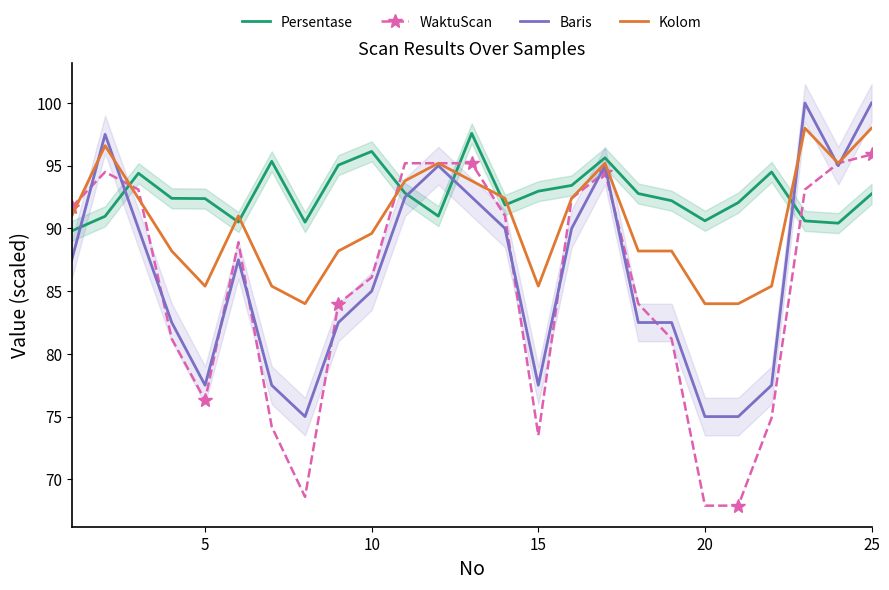

How many times do Persentase and WaktuScan cross each other?

4